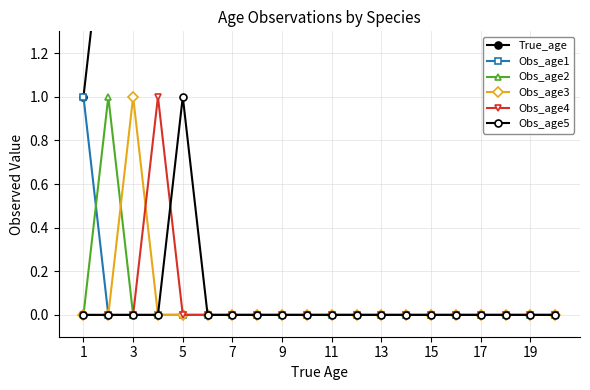

How many positive values does the Obs_age5 series have?

1